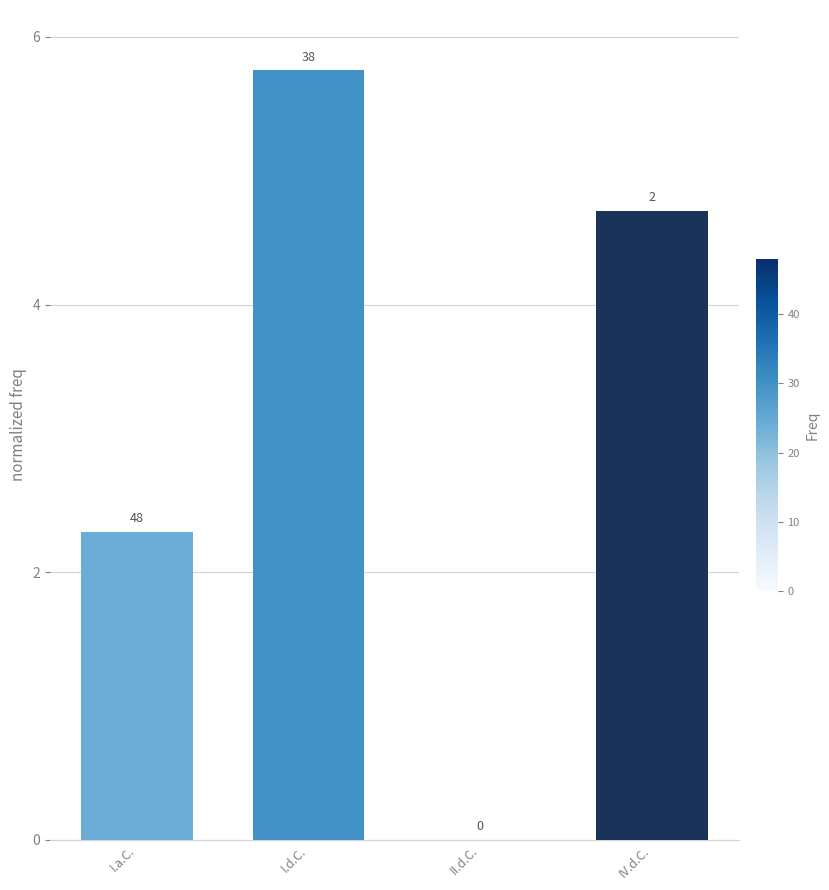

The value at I.a.C. is 2.3. True or false?

True